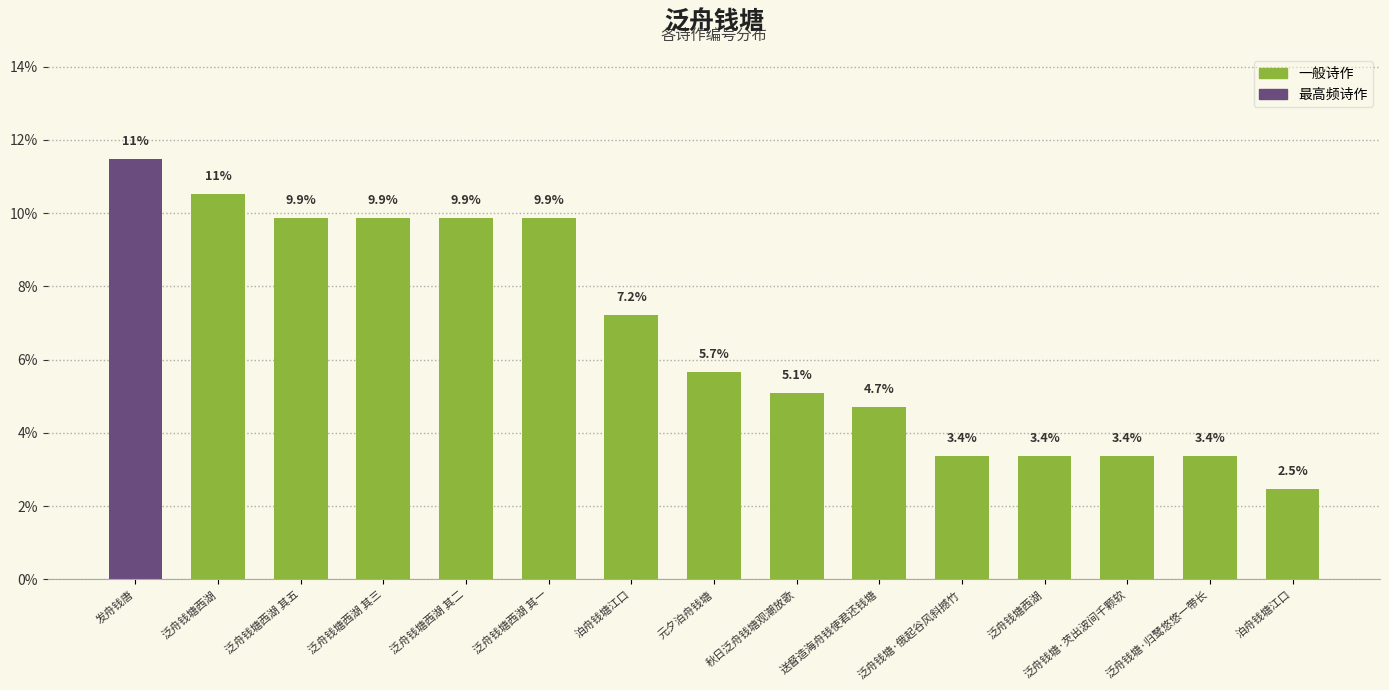

How many values are below 5?

6